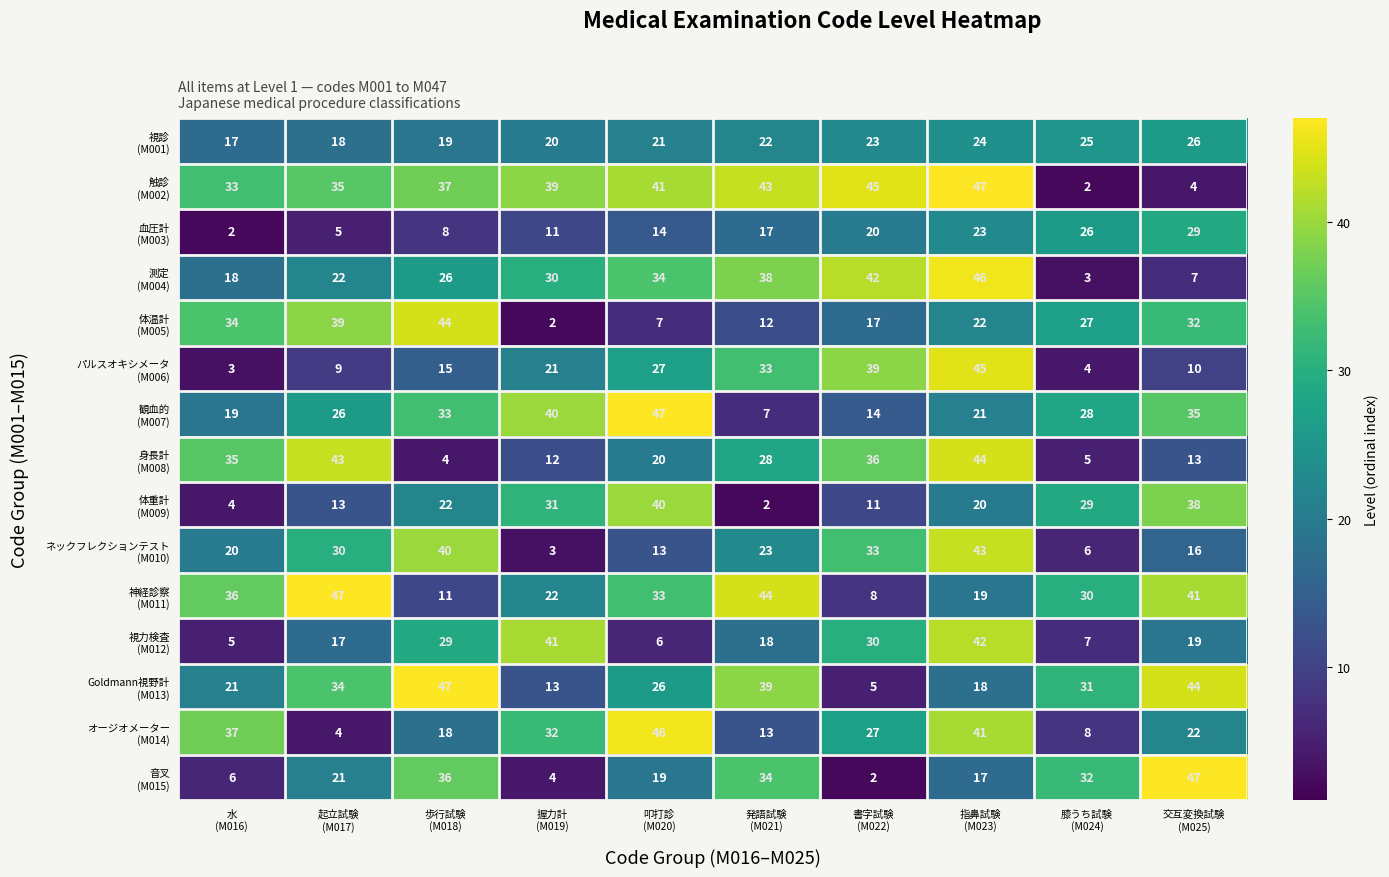

At how many categories does at least one series exceed 40?

8